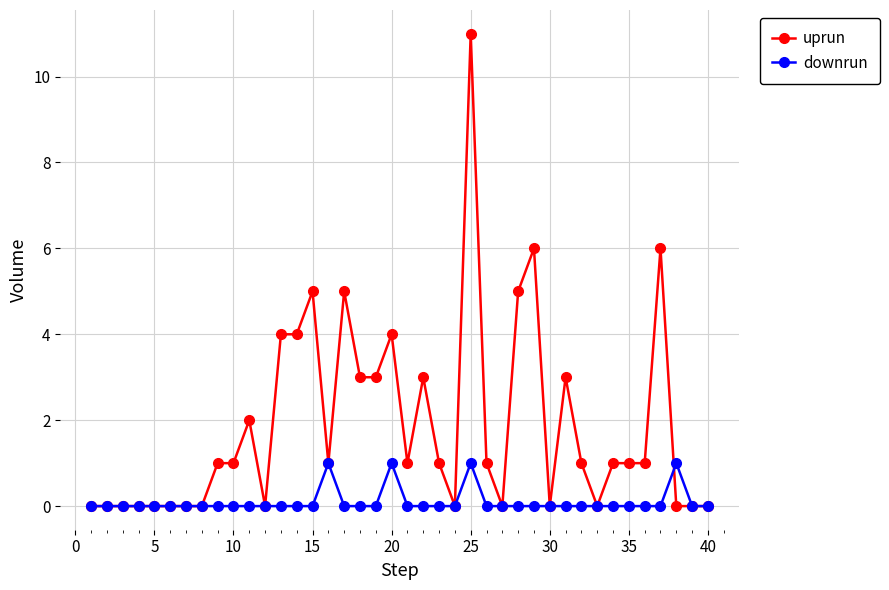

List the series in order of their peak value, lowest first.

downrun, uprun